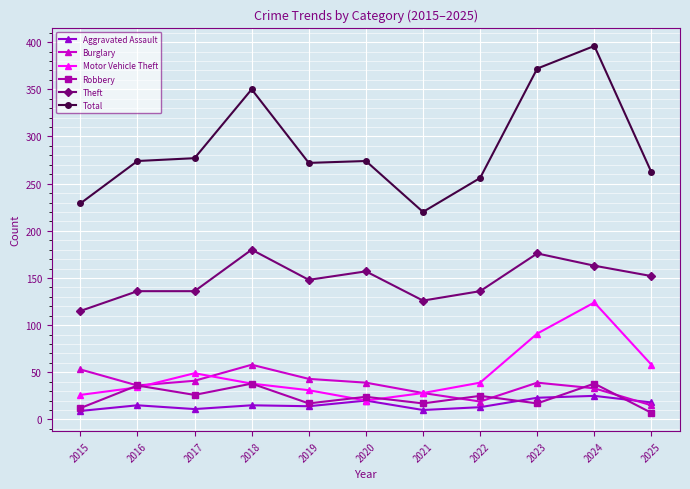

What is the greatest value displayed?

396